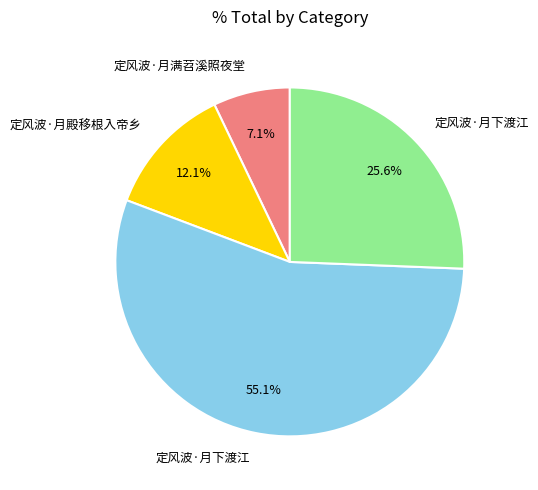

Is there a majority slice in this chart?

Yes